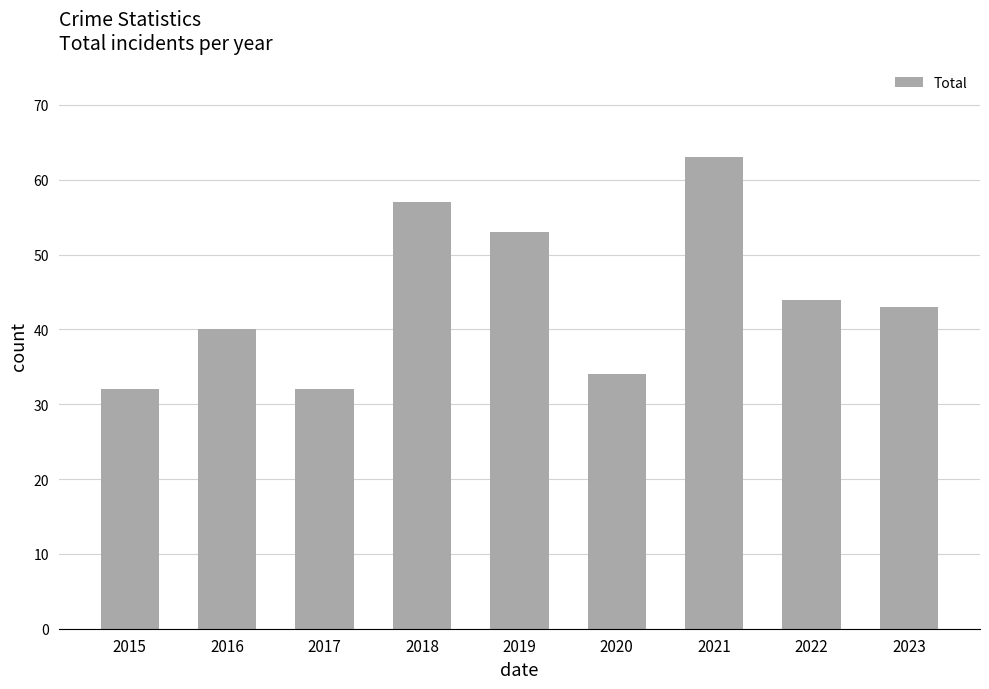

What is the average value?

44